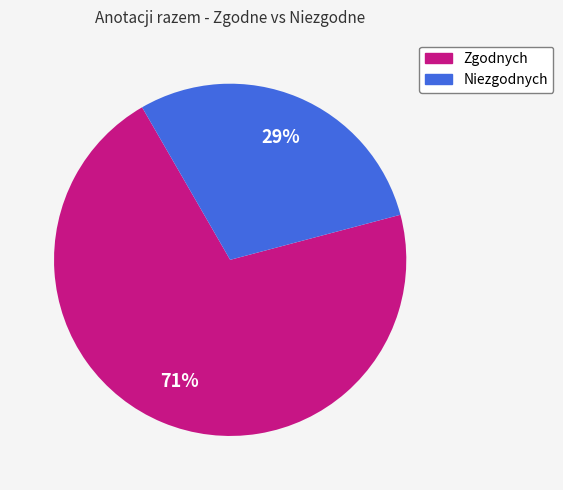

To the nearest percent, what portion does Zgodnych represent?

71%